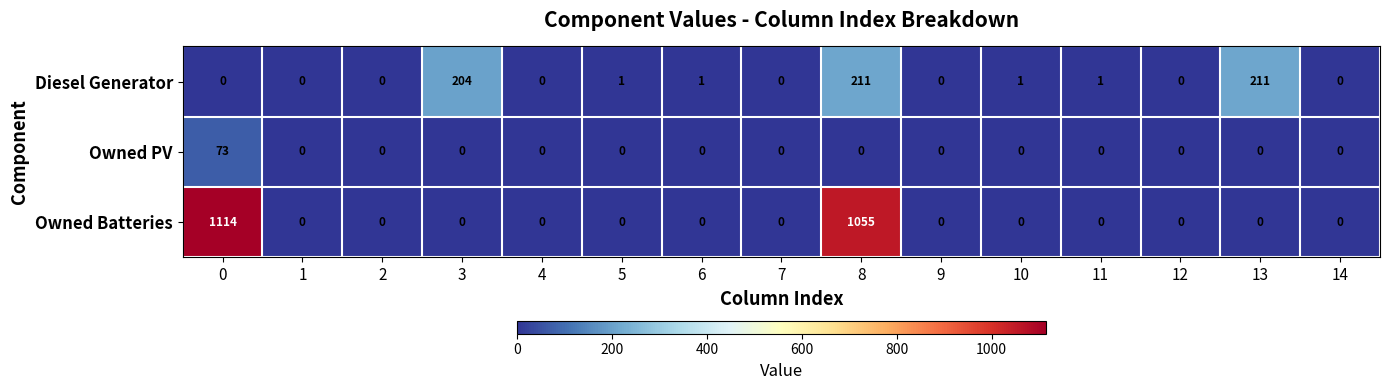

Between 0 and 8, which series saw the biggest shift?

Diesel Generator